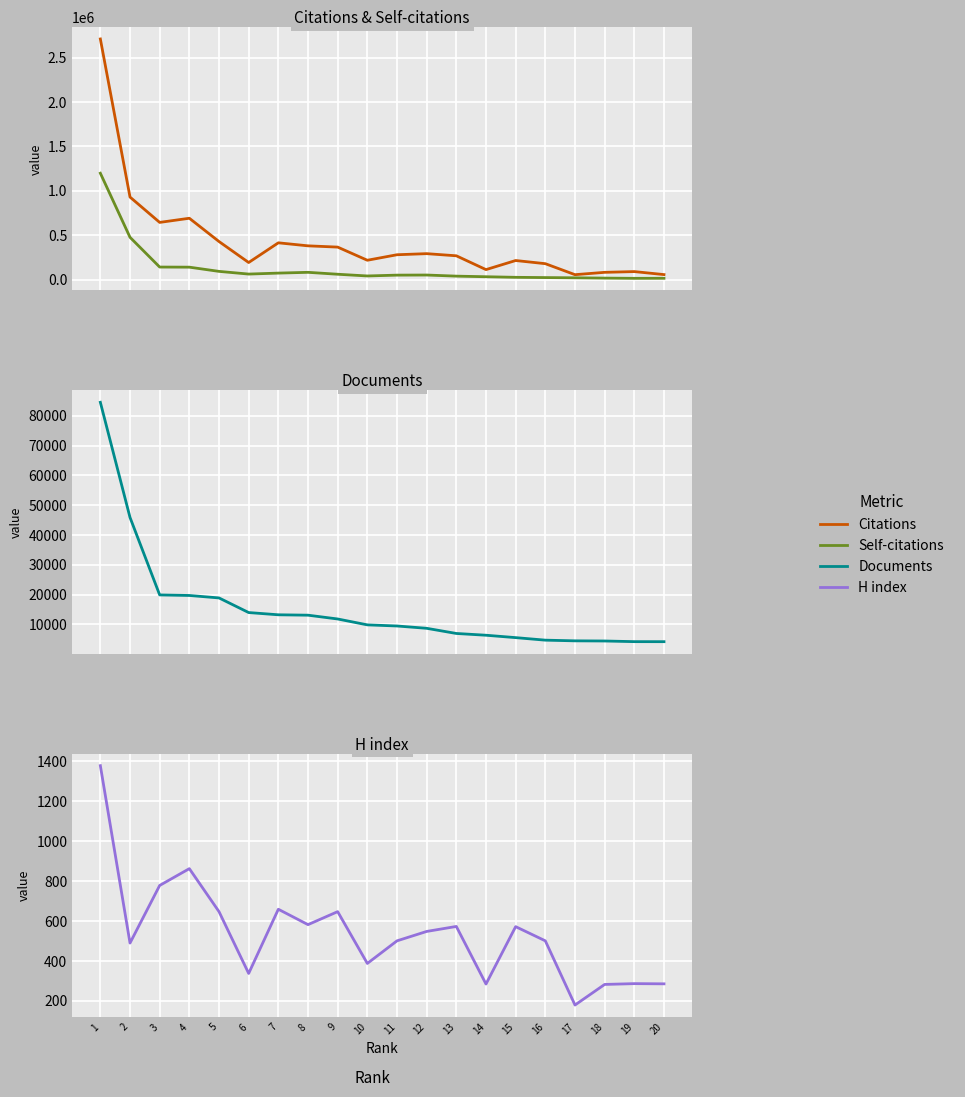

Reading right to left, transcribe all the data shown in this chart.

Citations: 20=55416	19=89246	18=80822	17=54473	16=178292	15=213899	14=111519	13=267135	12=291195	11=279003	10=216885	9=364989	8=379235	7=413354	6=191436	5=427820	4=689928	3=643204	2=928561	1=2709237
Self-citations: 20=13954	19=13312	18=15878	17=19263	16=21818	15=24595	14=31211	13=37967	12=50504	11=49343	10=39926	9=59302	8=80895	7=72240	6=61227	5=91553	4=139034	3=140303	2=475403	1=1197164
Documents: 20=4179	19=4190	18=4409	17=4461	16=4690	15=5540	14=6342	13=6935	12=8669	11=9445	10=9824	9=11798	8=13072	7=13204	6=13956	5=18865	4=19689	3=19872	2=45878	1=84523
H index: 20=285	19=286	18=282	17=179	16=500	15=571	14=284	13=572	12=547	11=500	10=387	9=646	8=581	7=658	6=337	5=646	4=861	3=777	2=489	1=1376